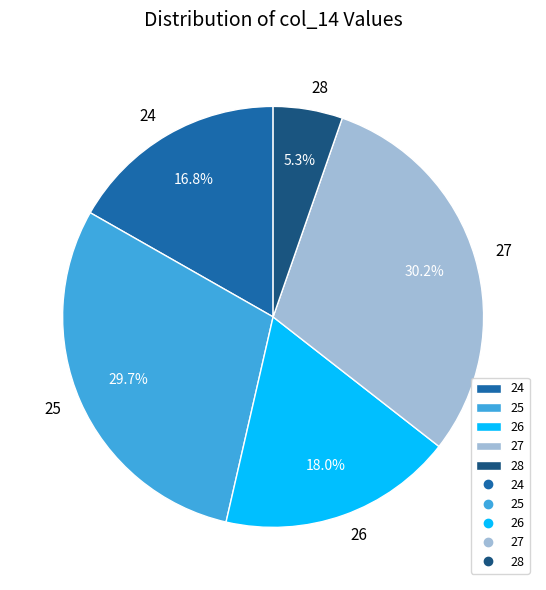

Which category has the biggest portion of the pie?

27